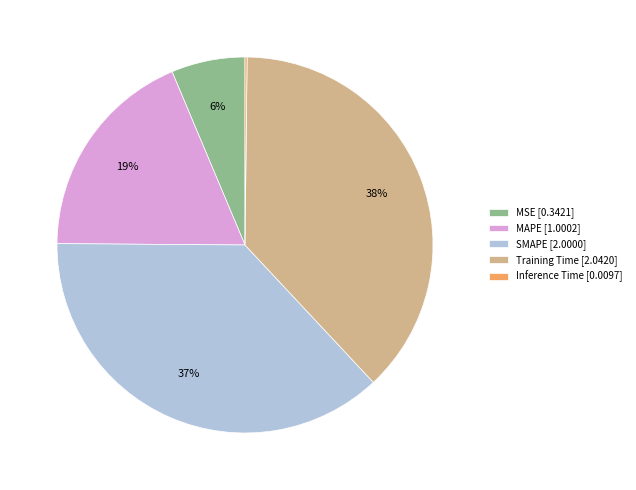

To the nearest percent, what is the combined percentage of SMAPE and Training Time?

75%